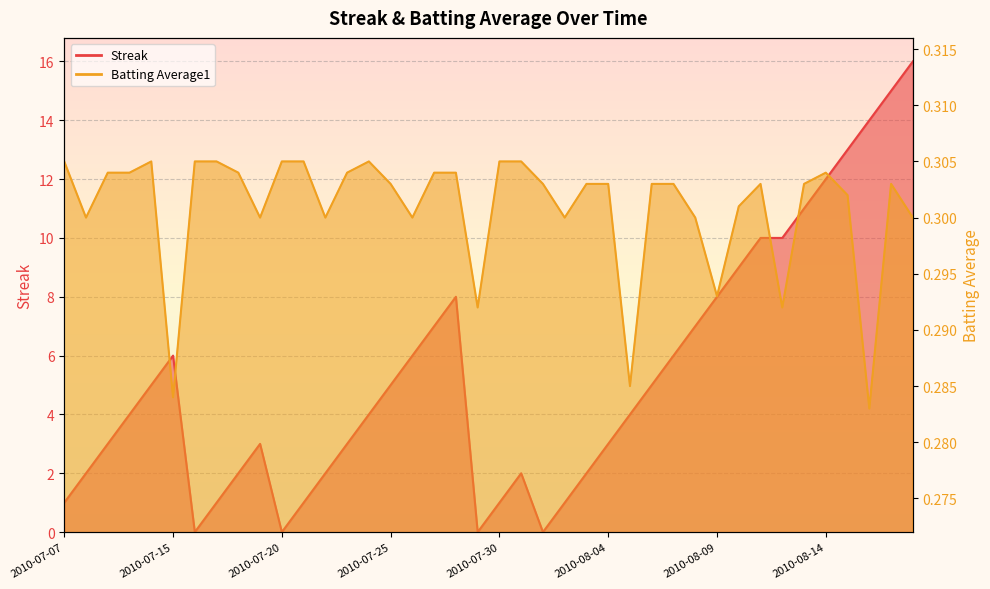

How many lines are shown in the chart?

2